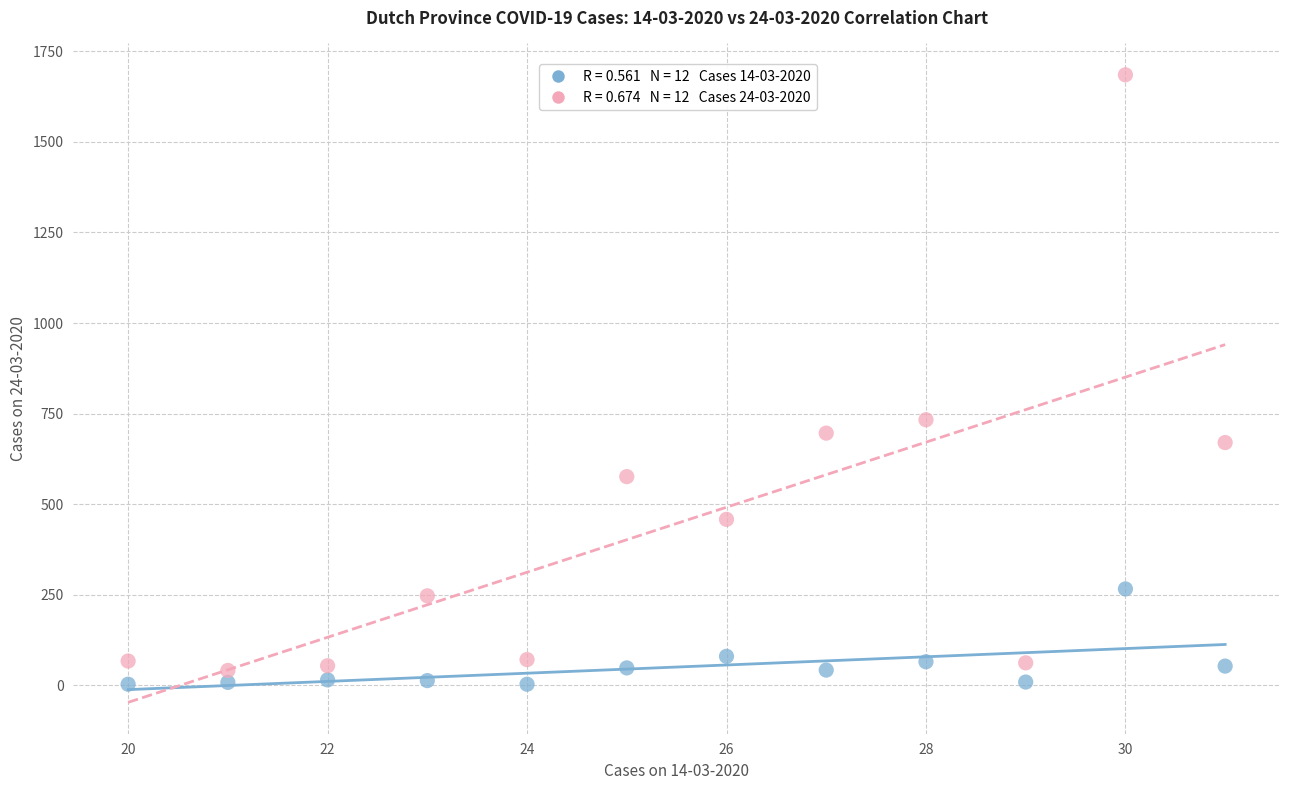

Across all data points, what is the range of X values (max minus min)?

11